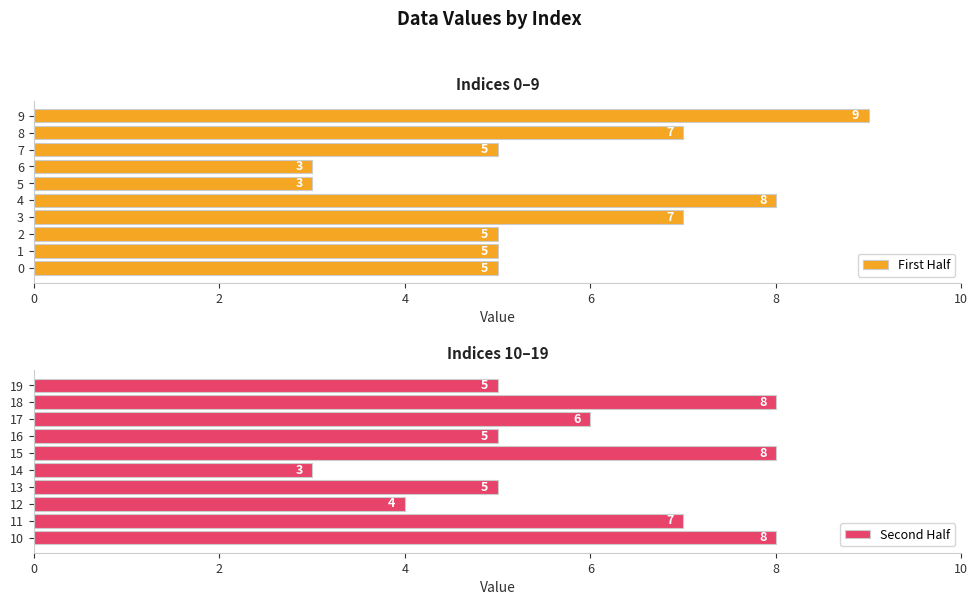

The value of First Half at 6 is 3. True or false?

True